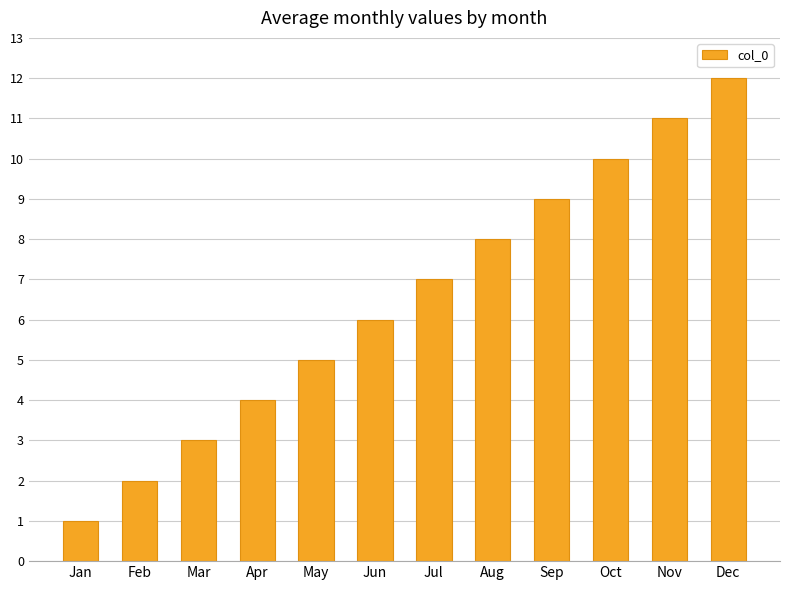

What is the change in value from Jan to Jun?

+5